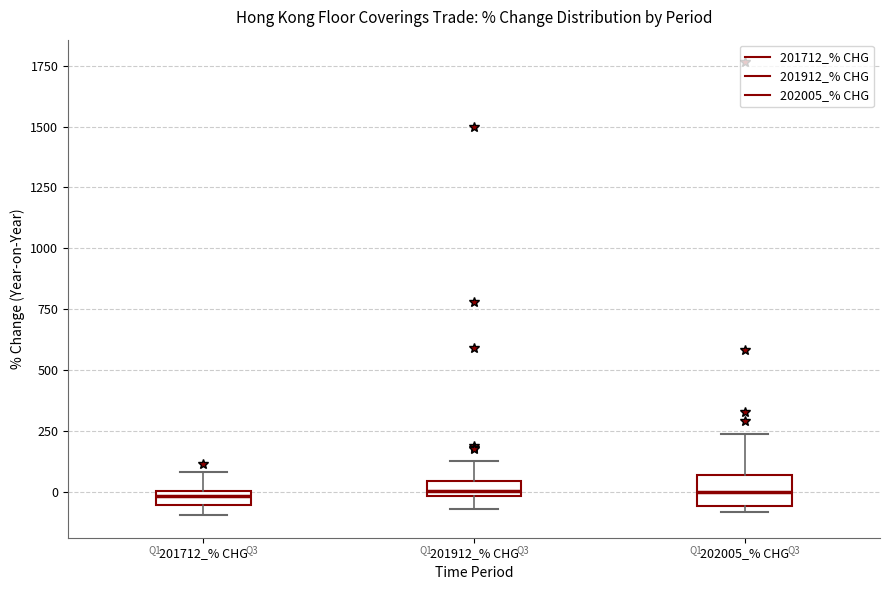

Comparing the boxes themselves (not the whiskers), which one is the tallest?

202005_% CHG